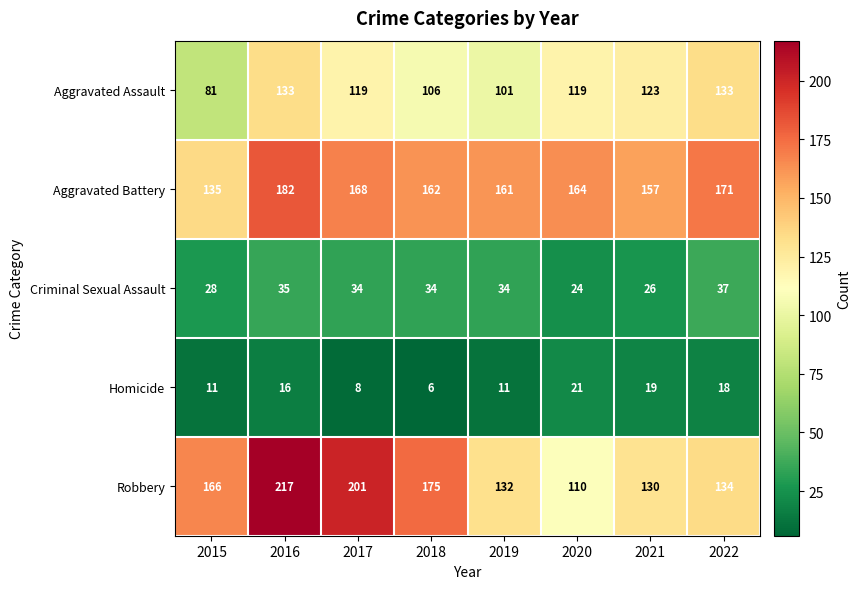

What is the sum of the Aggravated Battery values at 2022 and 2017?

339